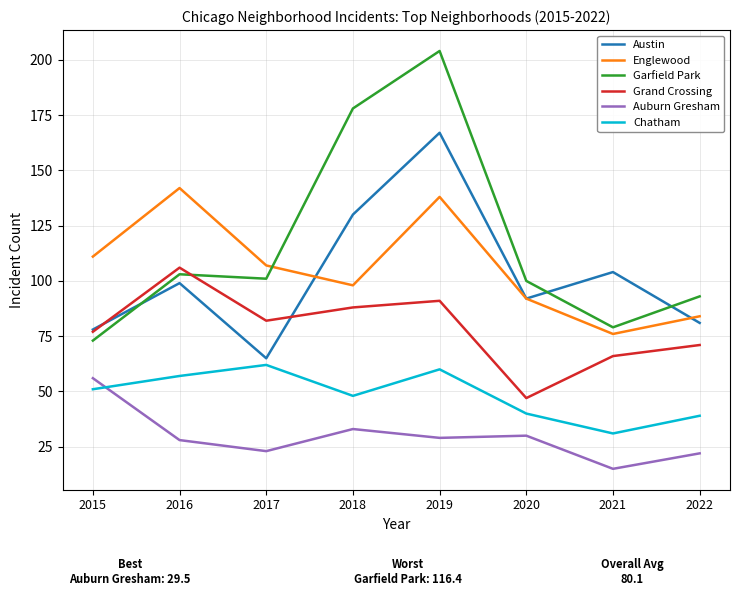

True or false: Auburn Gresham and Austin intersect in this chart.

False